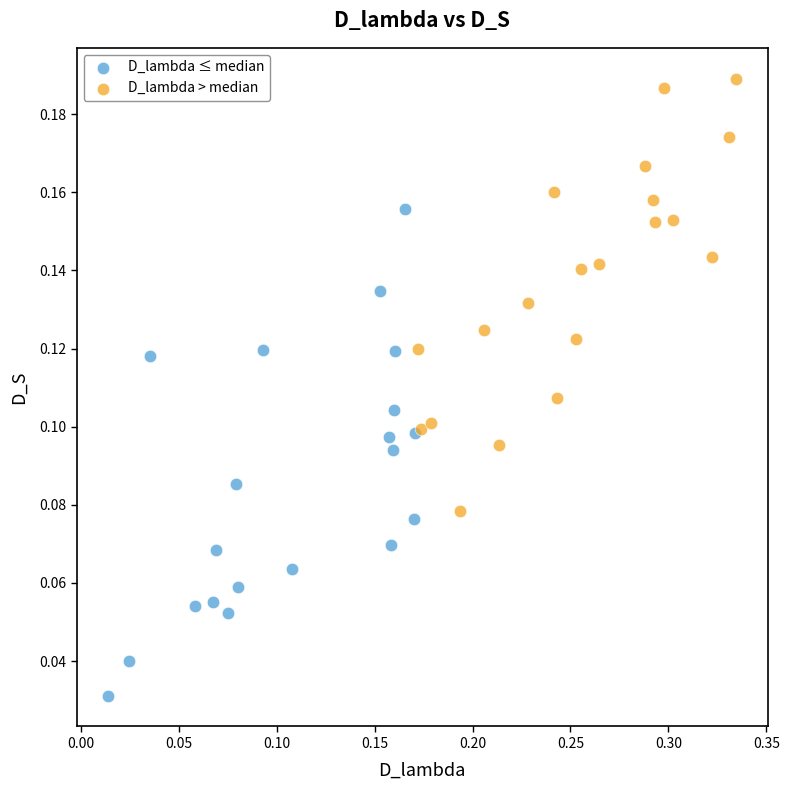

What are all the series names shown in the legend?

D_lambda ≤ median, D_lambda > median